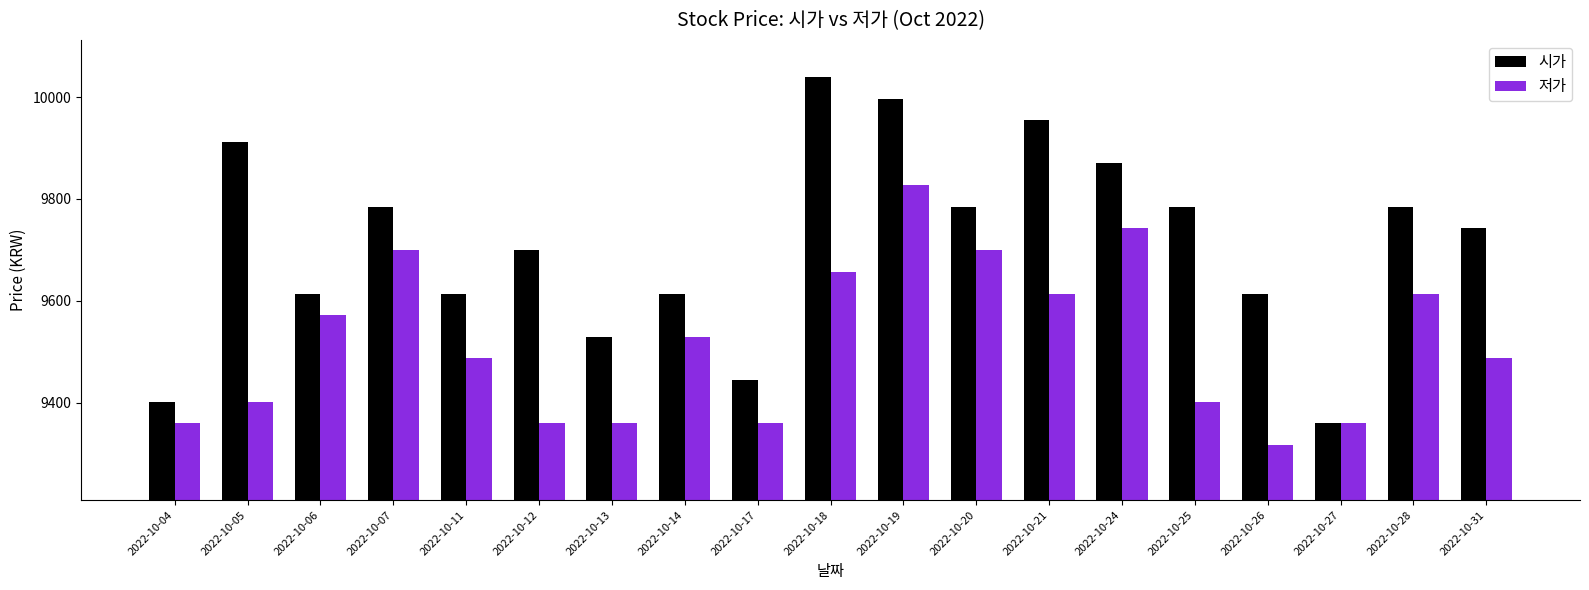

Which series has the largest total across all categories?

시가